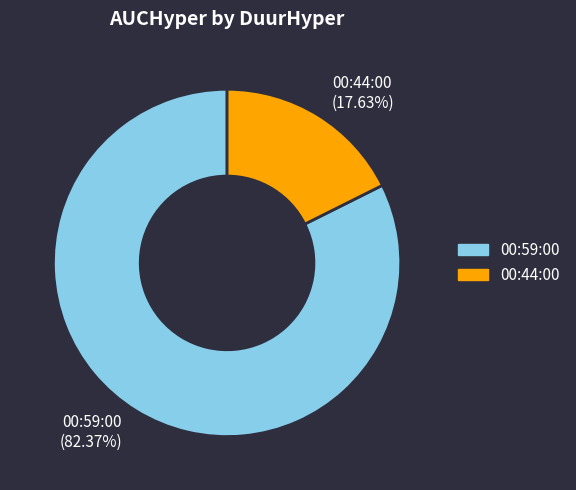

Combined, do 00:59:00 and 00:44:00 account for over 50%?

Yes